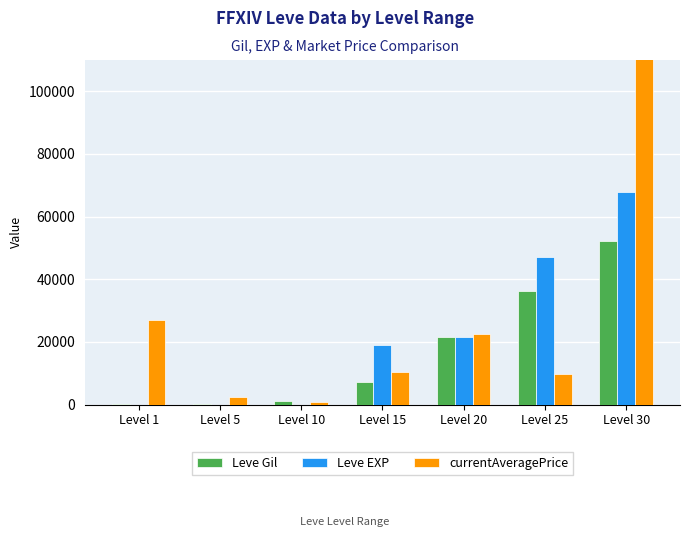

Where is currentAveragePrice nearest to the value 25007862?

Level 1